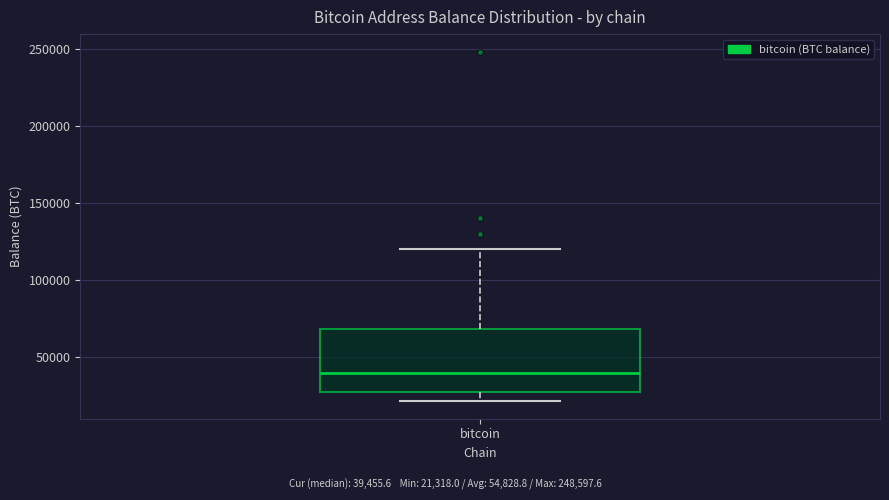

Transcribe this box plot: give where the median line is, the range the box spans, and where the two whiskers end, as read against the y-axis. The values are not printed on the chart, so give them approximately, as read against the axis.

median 40000, box 25000 to 70000, whiskers 20000 to 120000